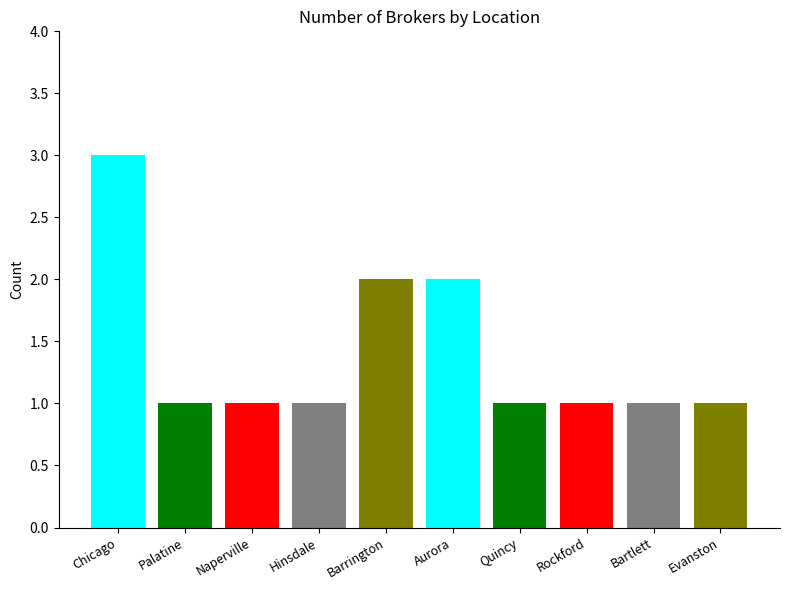

Rank the categories by value from highest to lowest.

Chicago, Barrington, Aurora, Palatine, Naperville, Hinsdale, Quincy, Rockford, Bartlett, Evanston